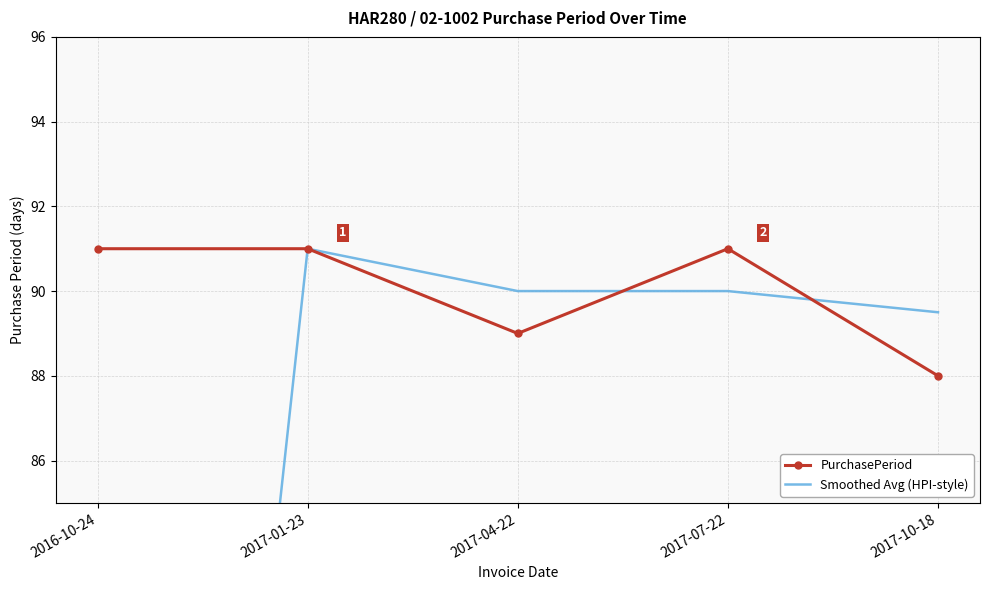

Between which two adjacent categories do PurchasePeriod and Smoothed Avg (HPI-style) first intersect?

2017-04-22 and 2017-07-22